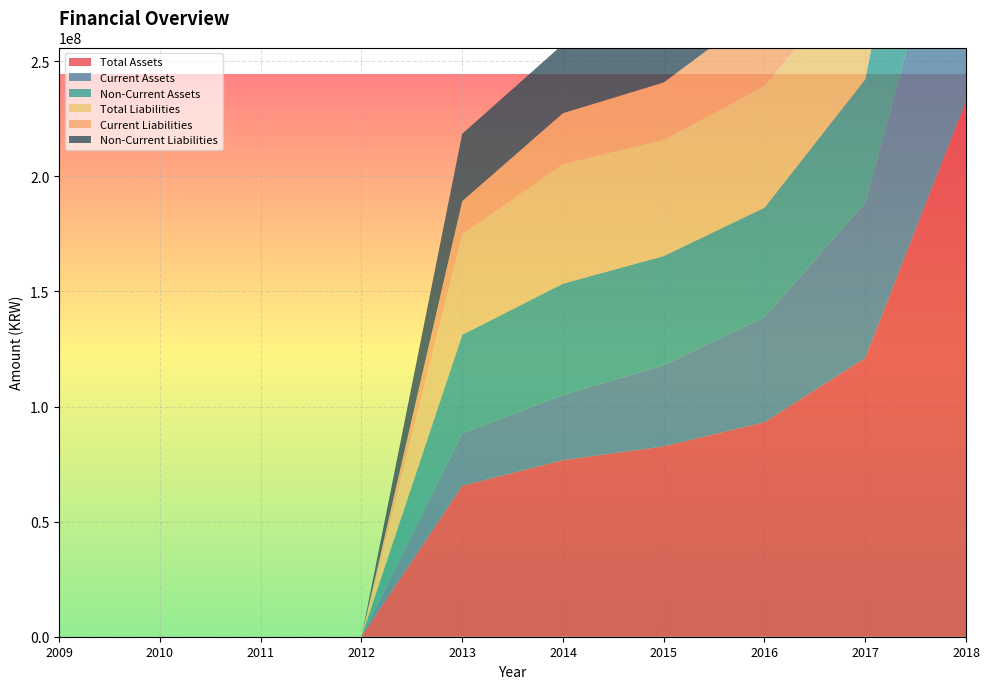

Reading left to right, what are all the values shown in this chart?

Total Assets: 0	0	0	0	65574684	76694545	82689471	93196639	121072950	232717205
Current Assets: 0	0	0	0	22768666	28342352	35270865	45643448	67378295	116962656
Non-Current Assets: 0	0	0	0	42806018	48352194	47418607	47553191	53694655	115754549
Total Liabilities: 0	0	0	0	43678204	52020797	50497051	53025923	49106751	133038229
Current Liabilities: 0	0	0	0	14411359	22042902	24914659	33869637	37162796	45058239
Non-Current Liabilities: 0	0	0	0	29266846	29977895	25582392	19156286	11943956	87979991